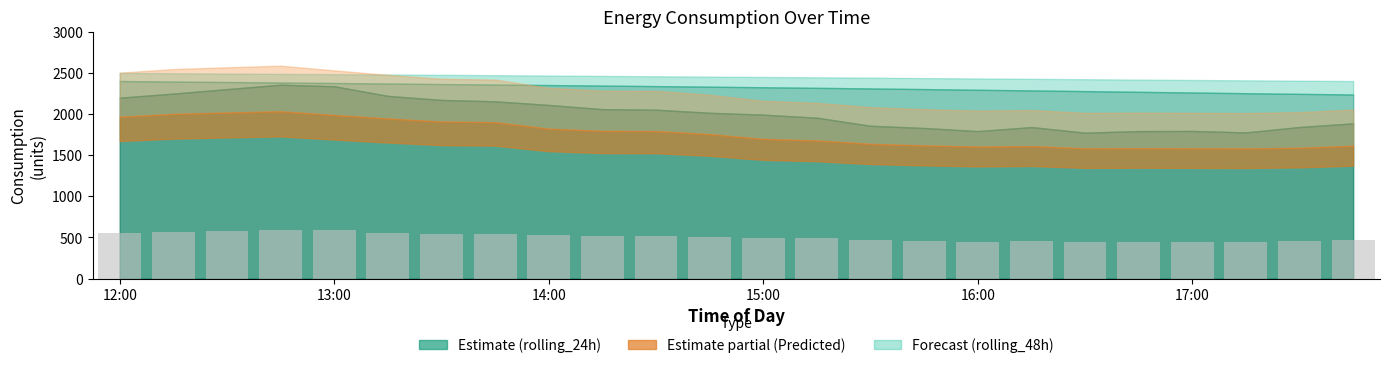

Count the number of categories in the chart.

24